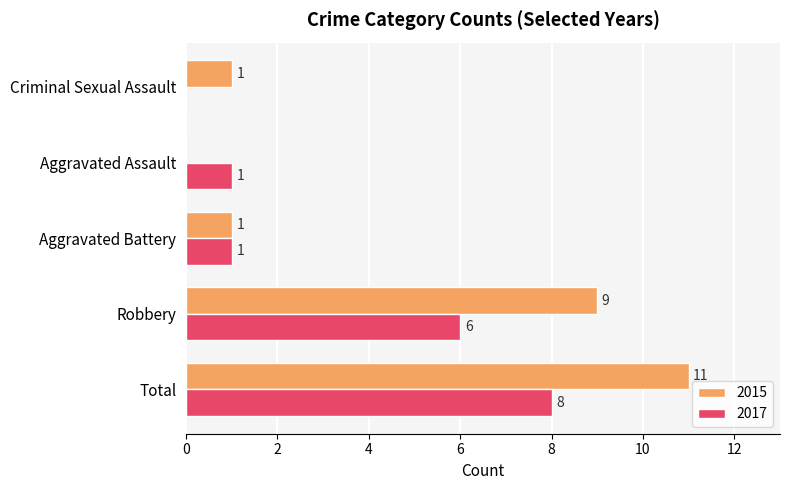

Is it true that 2017 equals 1 at Aggravated Assault?

True